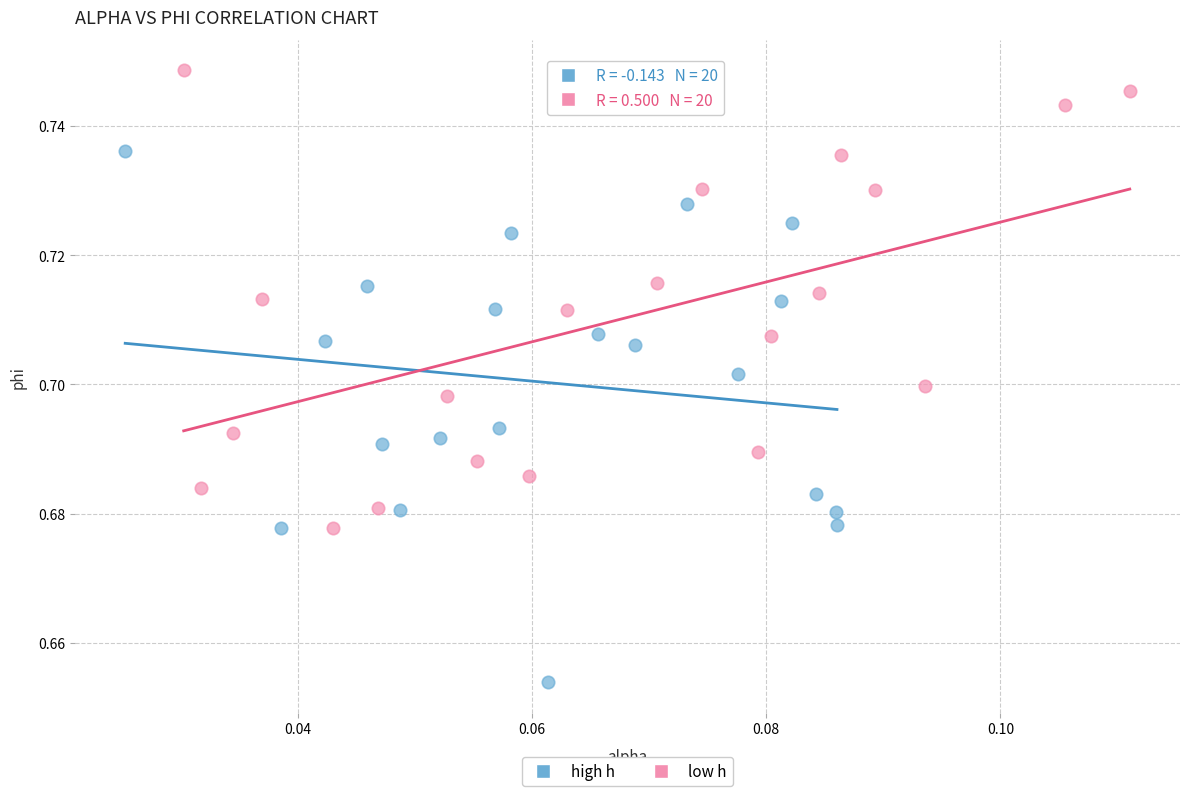

Which series reaches the minimum Y coordinate?

high h